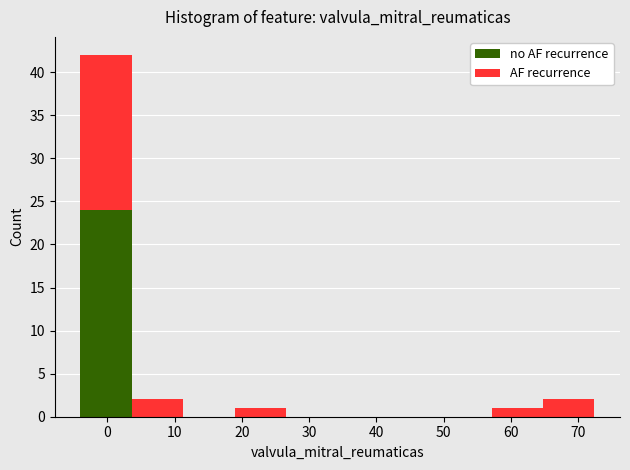

What is the total height of the stacked bar covering -4 to 4 on the x-axis? Neither the bar edges nor the heights are printed on the chart, so give them approximately, as read against the axes.

42